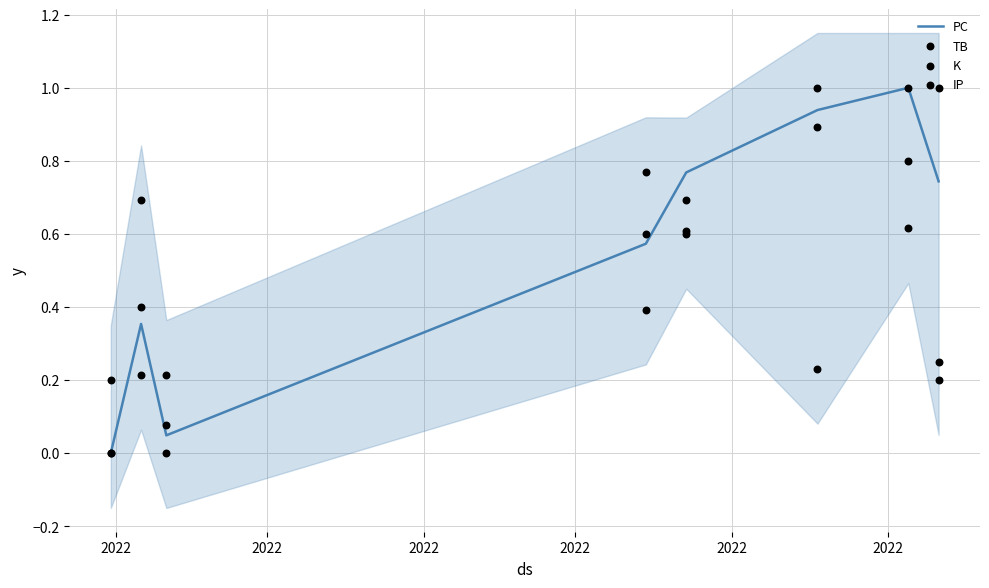

At how many categories does at least one series exceed 0?

8